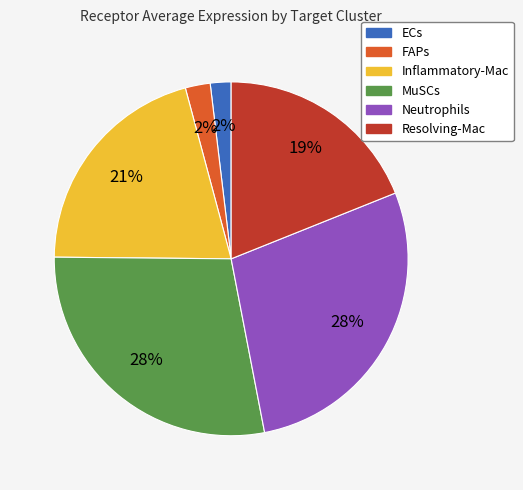

Does Resolving-Mac account for over 50% of the chart?

No